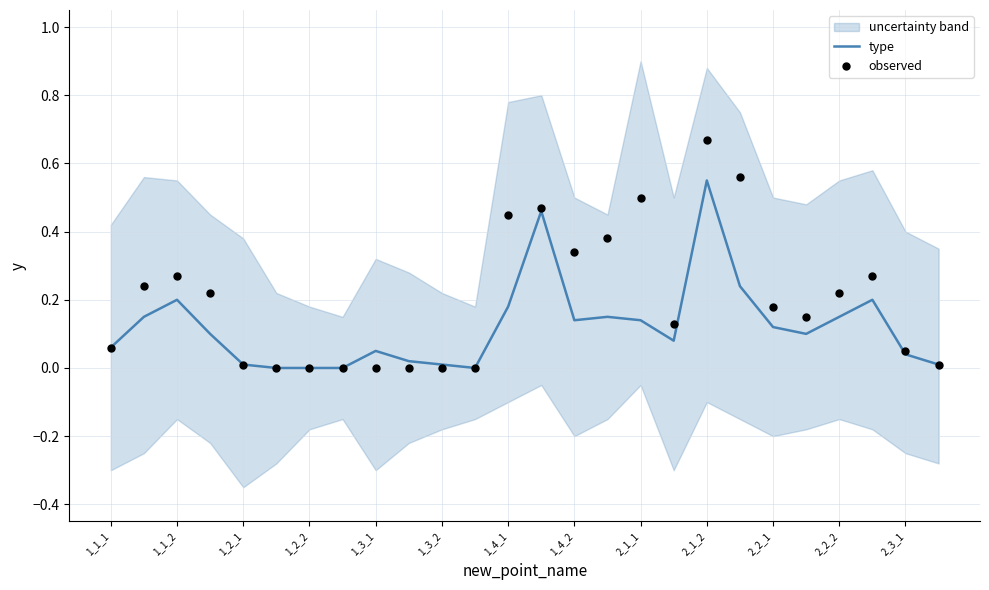

Which series contains the highest Y value?

observed